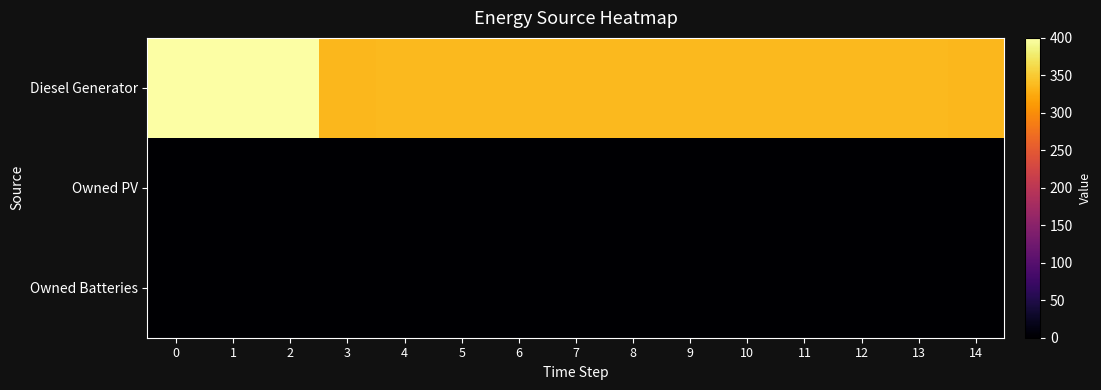

How many distinct data groups are displayed?

3